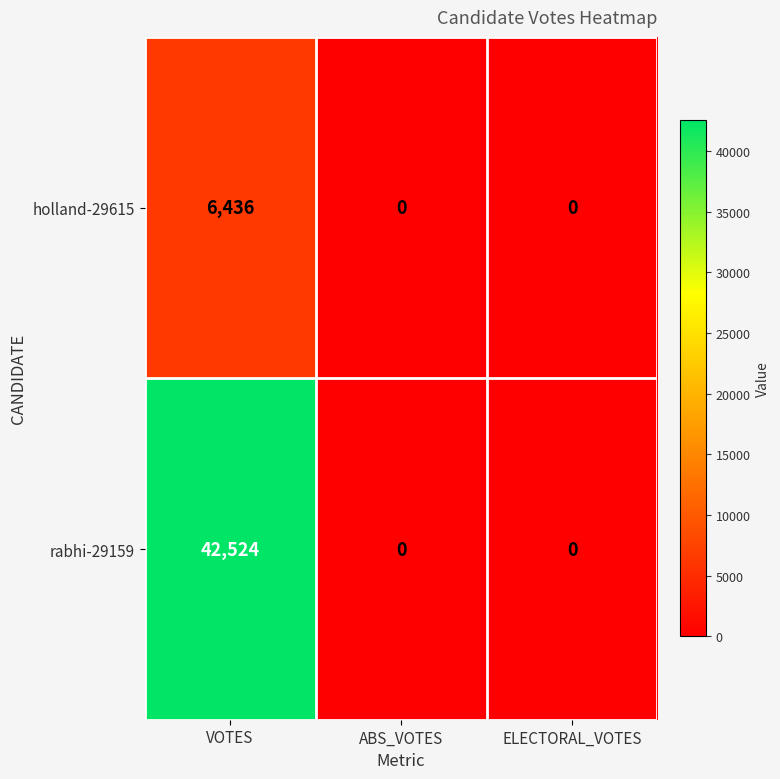

Count the holland-29615 values in the range 0 to 6436.

3